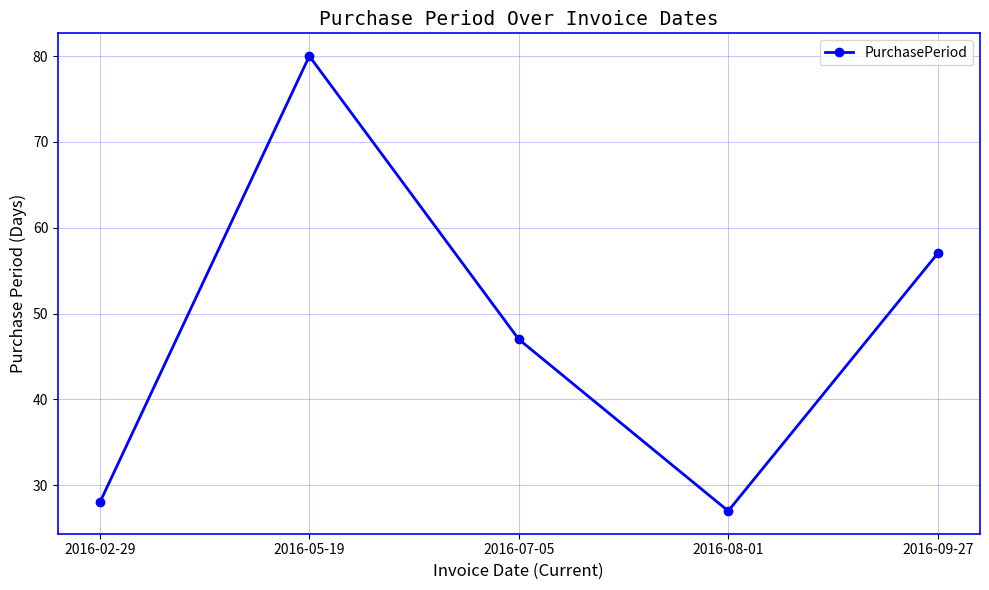

Reading left to right, list all the values displayed in this chart.

28	80	47	27	57